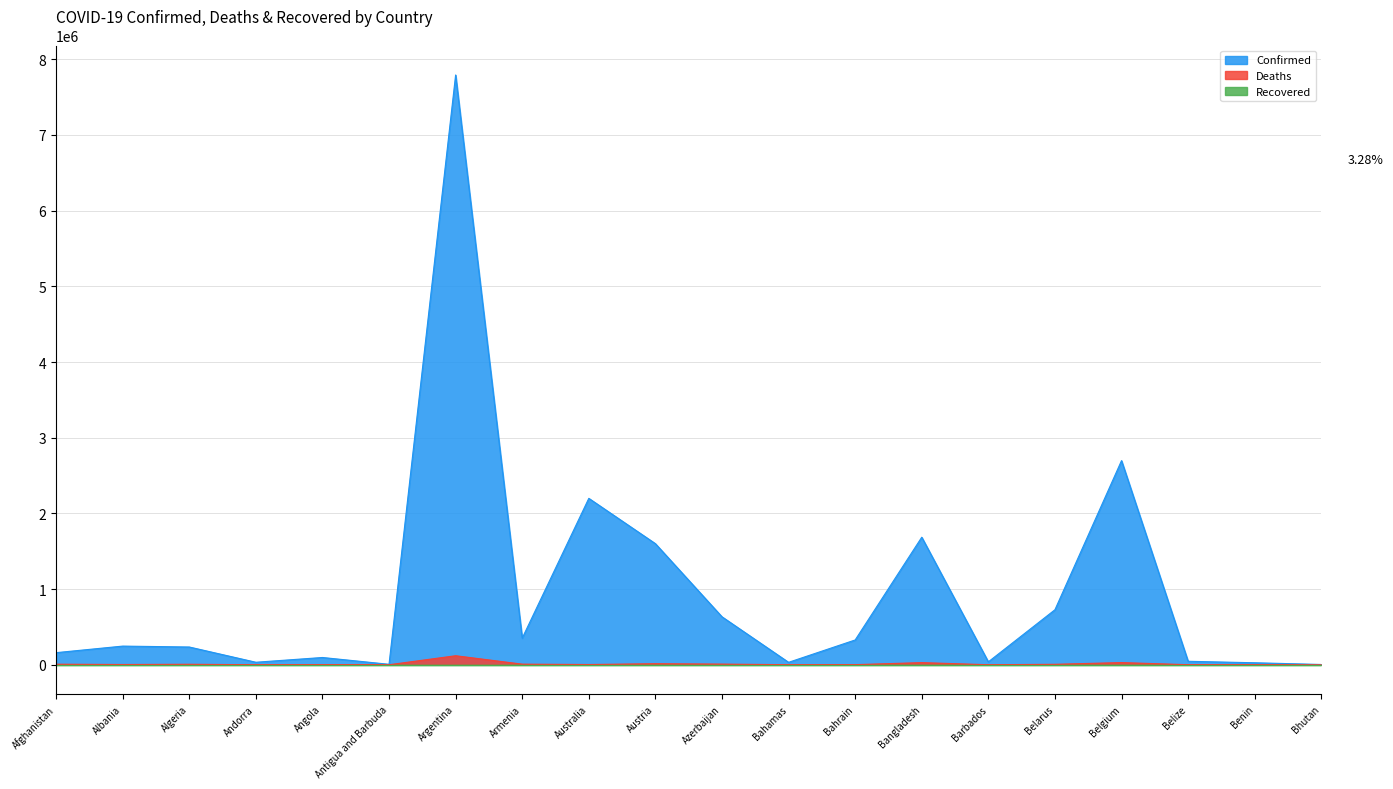

Does the chart display data point markers on the line(s)?

No